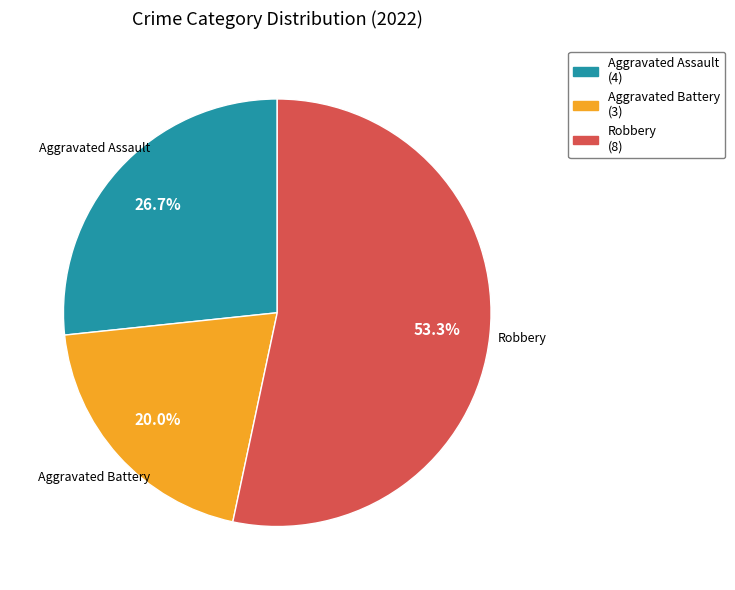

How much of the chart is everything except Aggravated Assault (4)?

73.3%